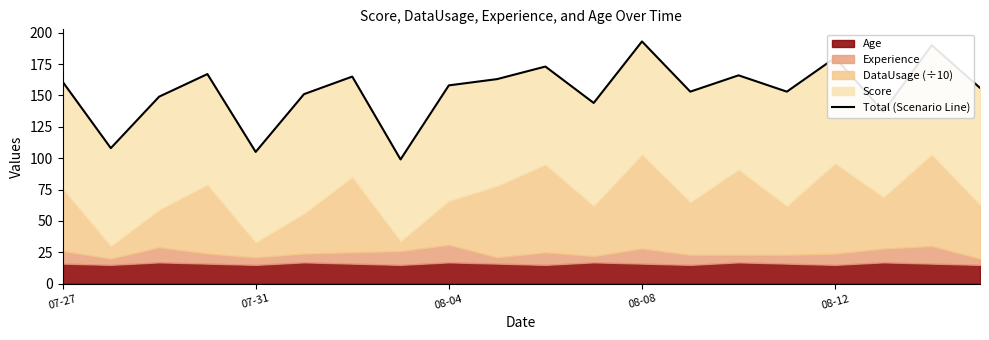

Reading right to left, list all the values displayed in this chart.

156	190	137	180	153	166	153	193	144	173	163	158	99	165	151	105	167	149	108	161